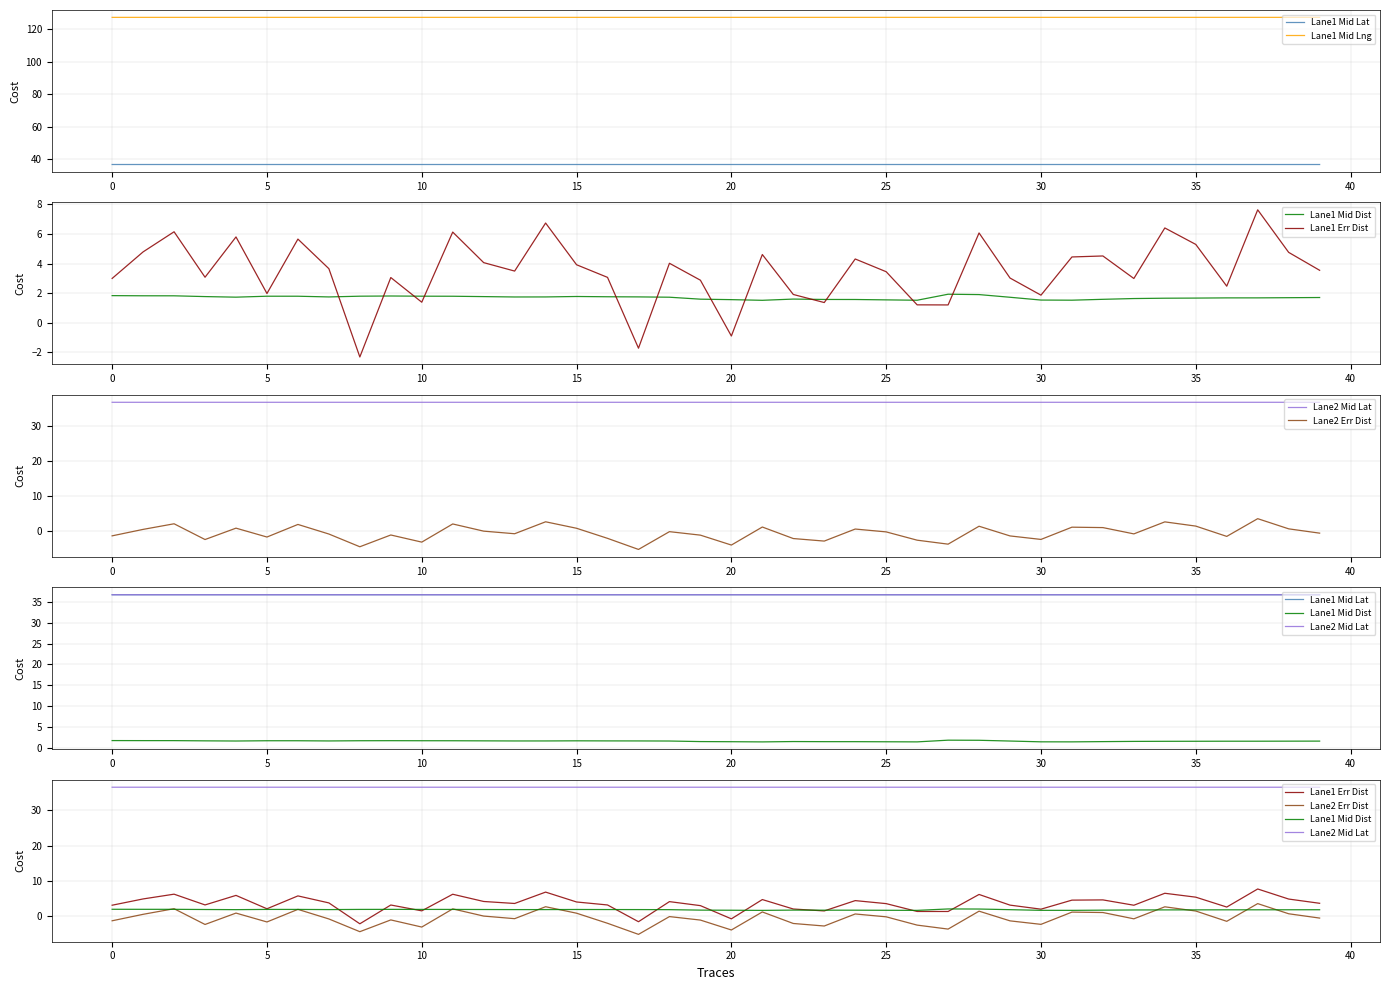

What is the total value across all series at 39?

205.2